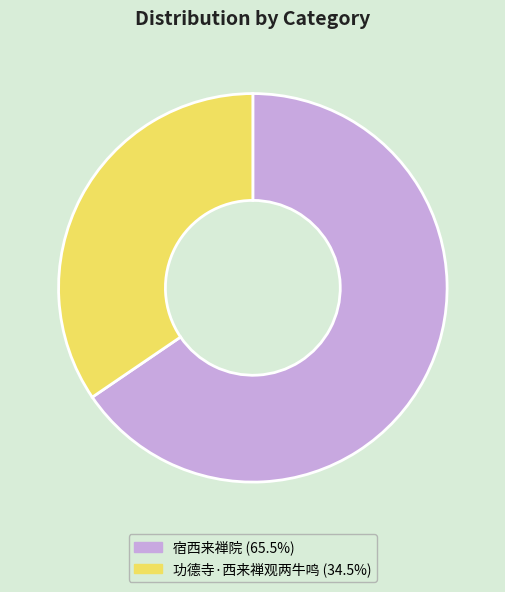

What is the majority slice?

宿西来禅院